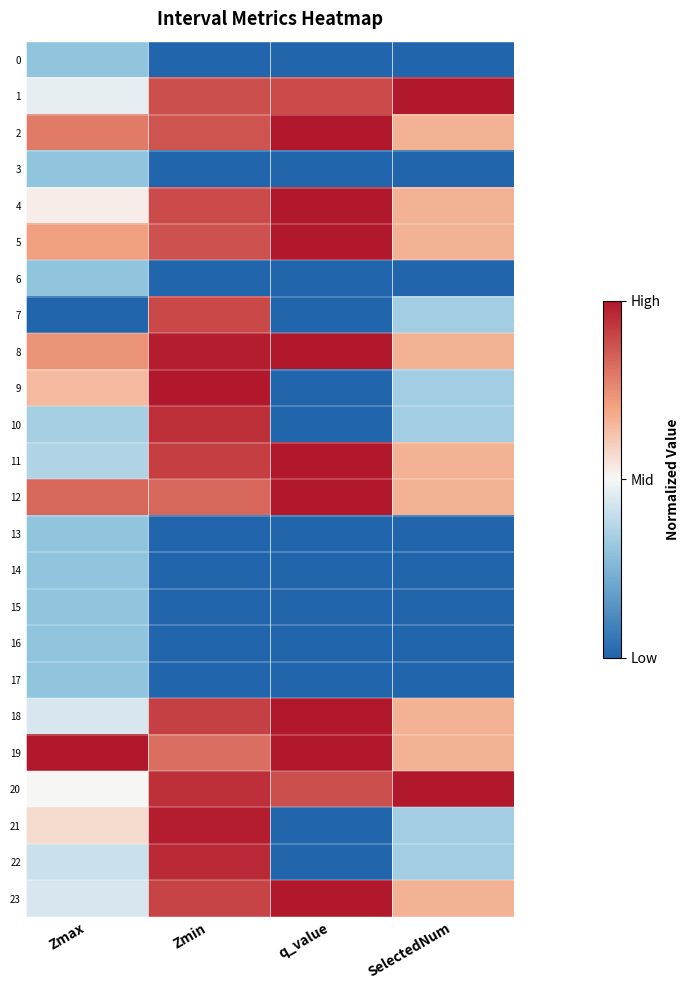

At how many categories does at least one series exceed 0?

4